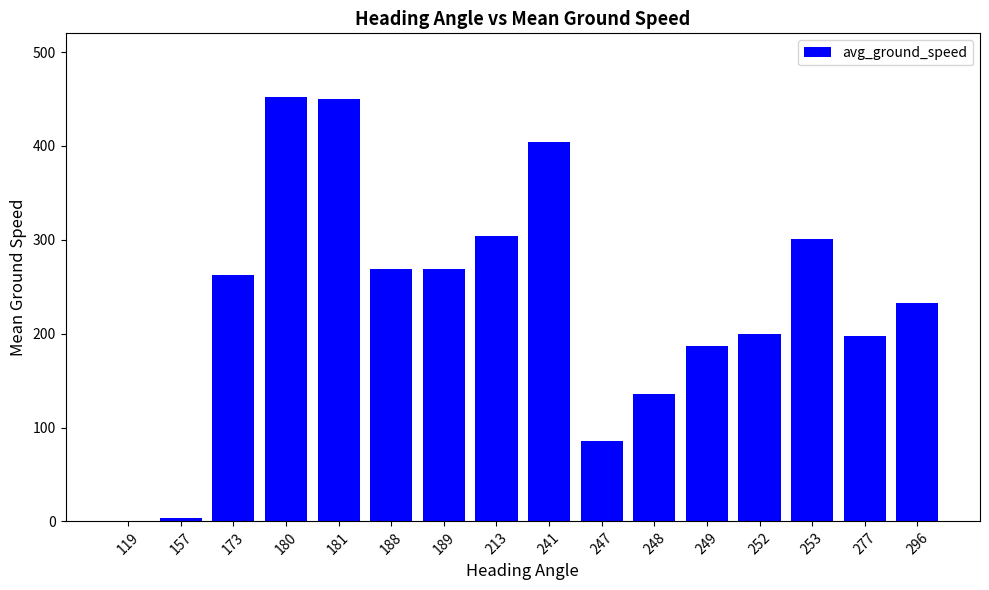

What is the sum of the values at 241 and 189?

672.8